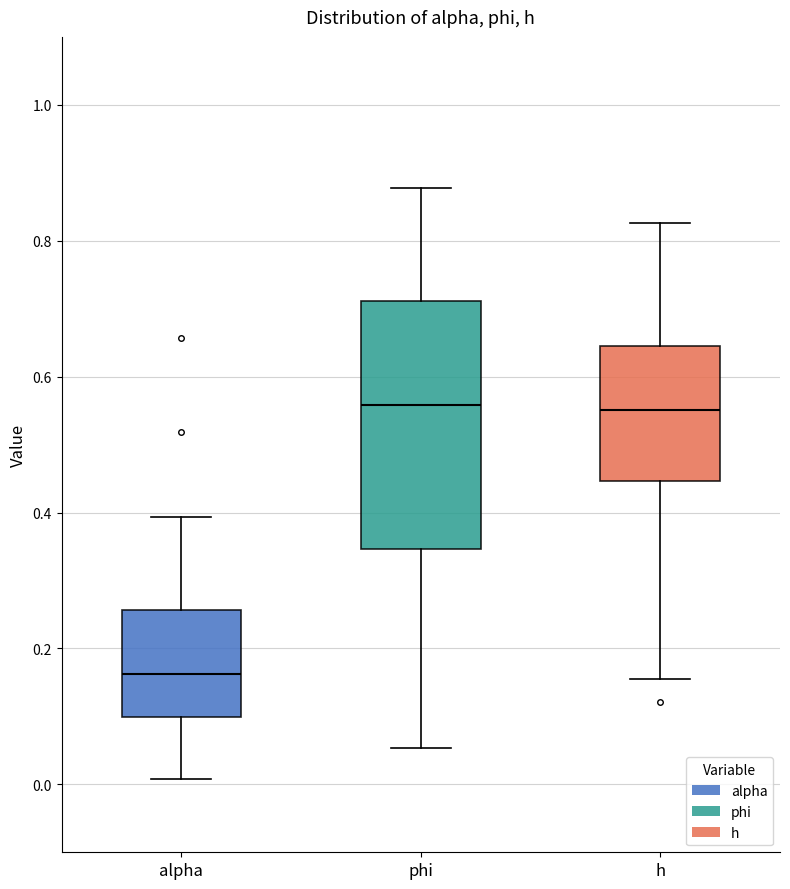

Which box has the lowest median line?

alpha